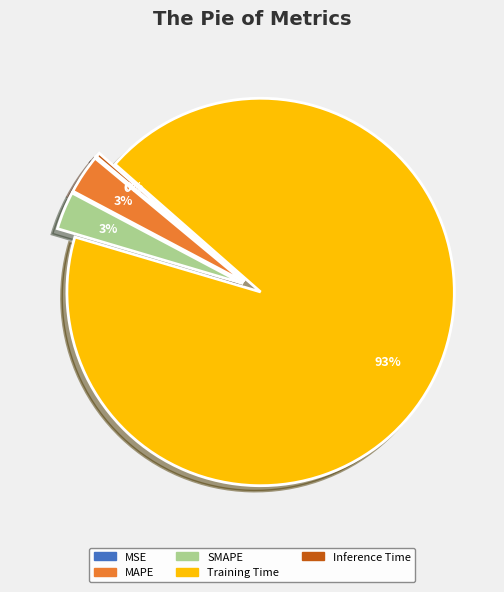

To the nearest percent, what portion does MAPE represent?

3%